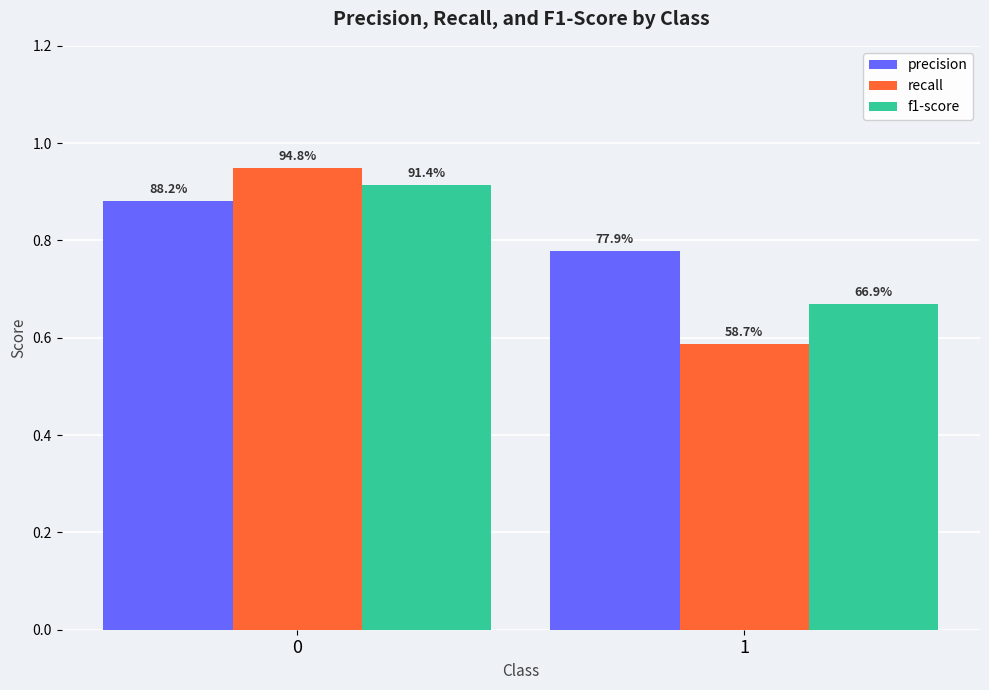

Reading right to left, list all the values displayed in this chart.

precision: 0.8	0.9
recall: 0.6	0.9
f1-score: 0.7	0.9